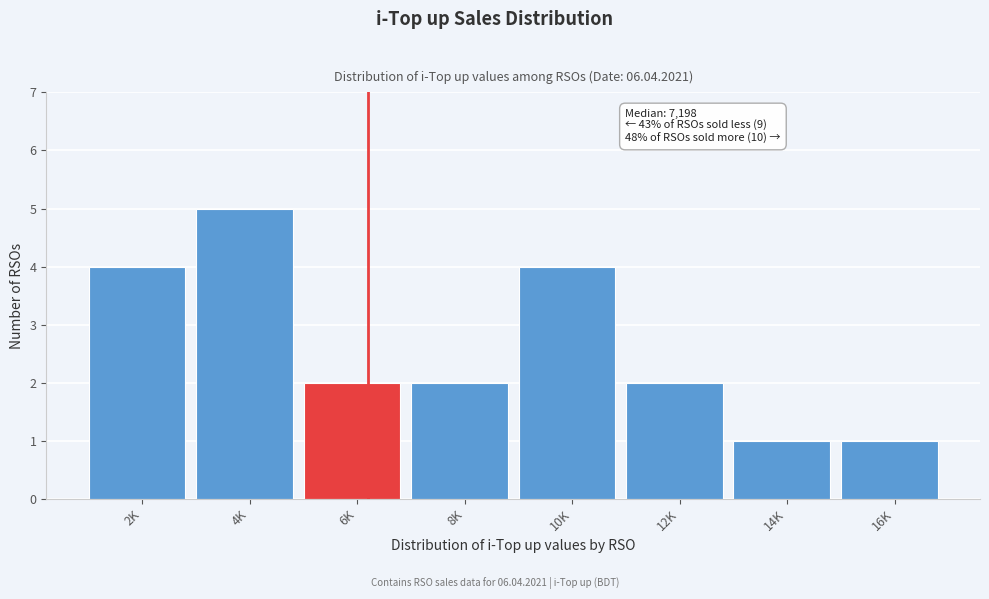

Reading left to right, list all the values displayed in this chart.

4	5	2	2	4	2	1	1